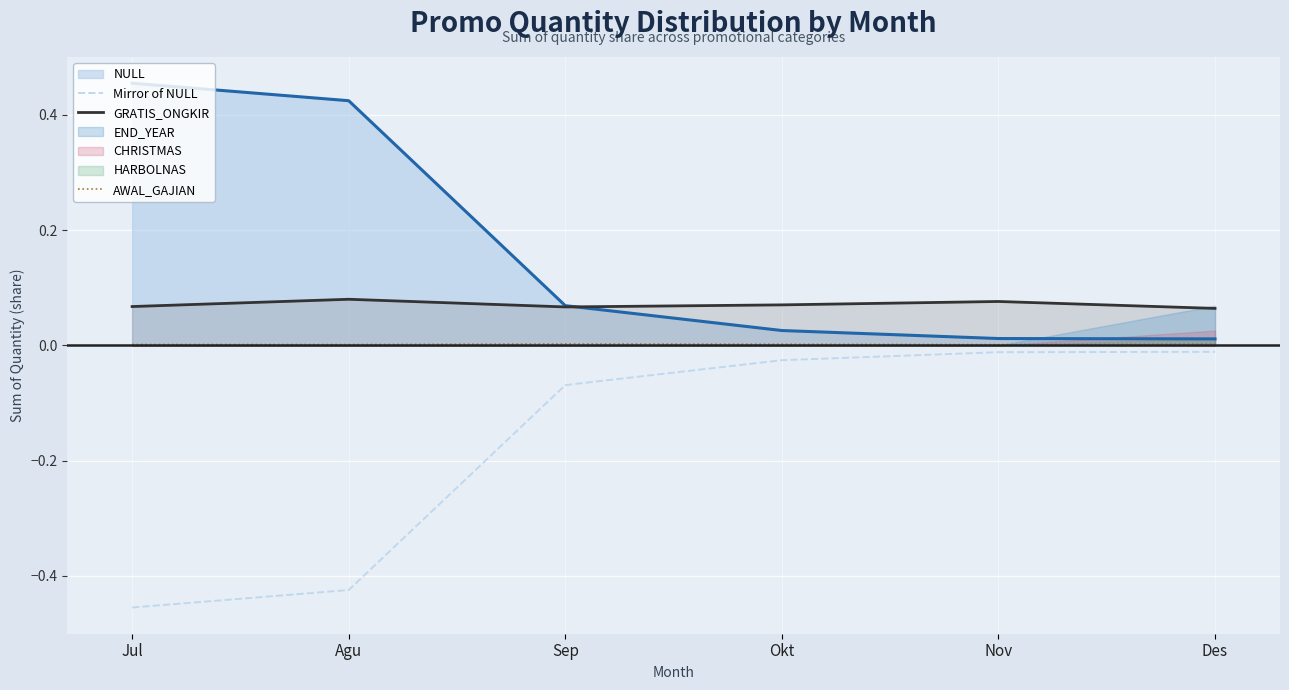

How many AWAL_GAJIAN values are between 0 and 1?

6